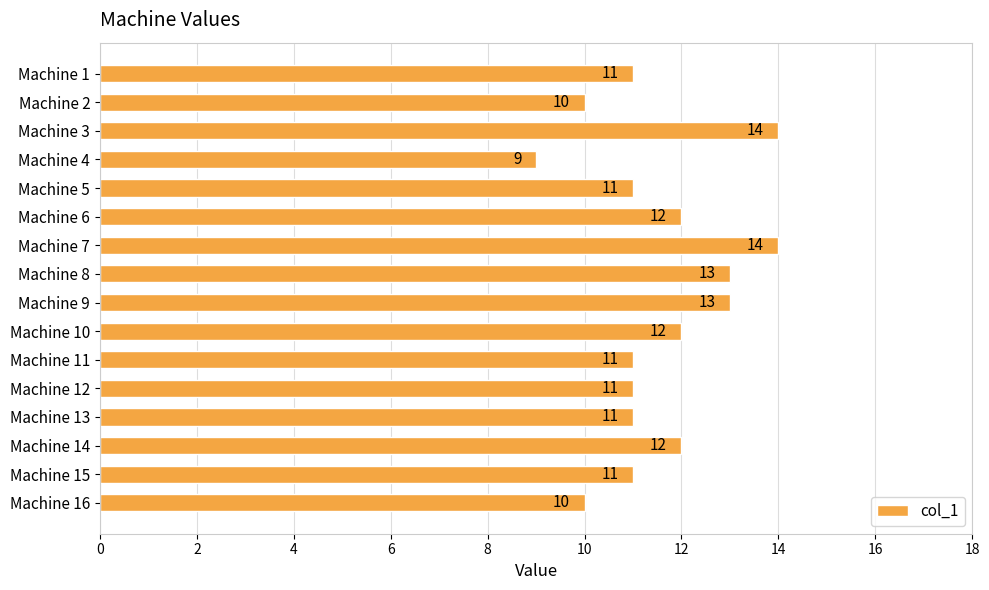

What is the value of the 14th bar from the top?

12